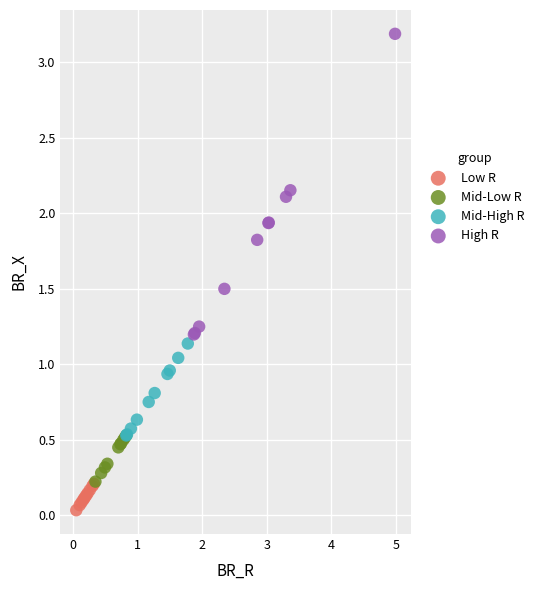

Which series has the largest Y range (max minus min)?

High R